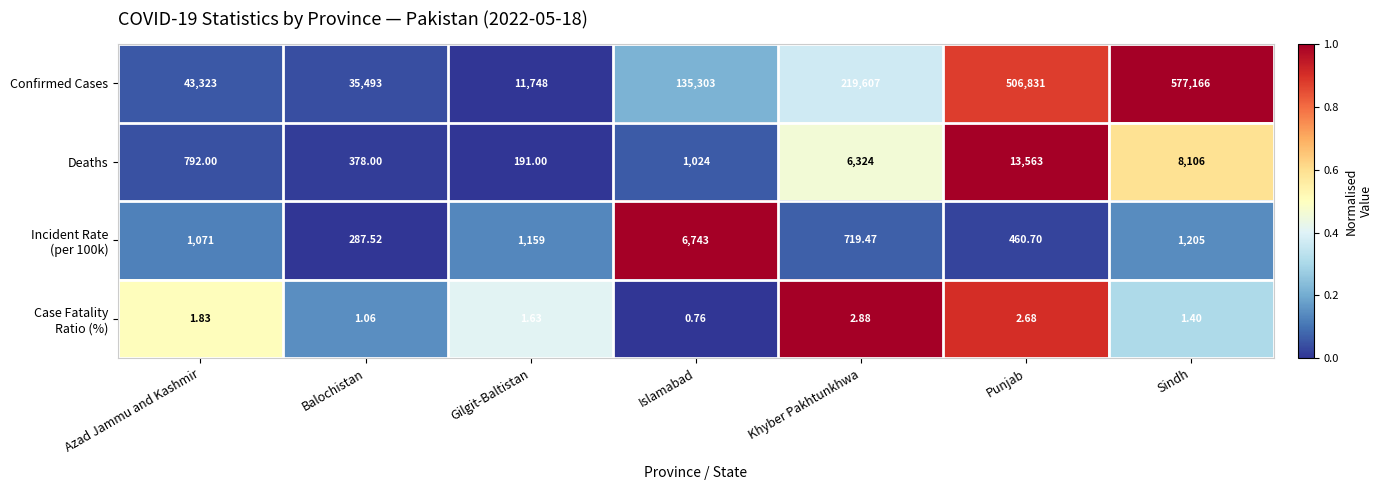

What is the total value across all series at Balochistan?

36159.6